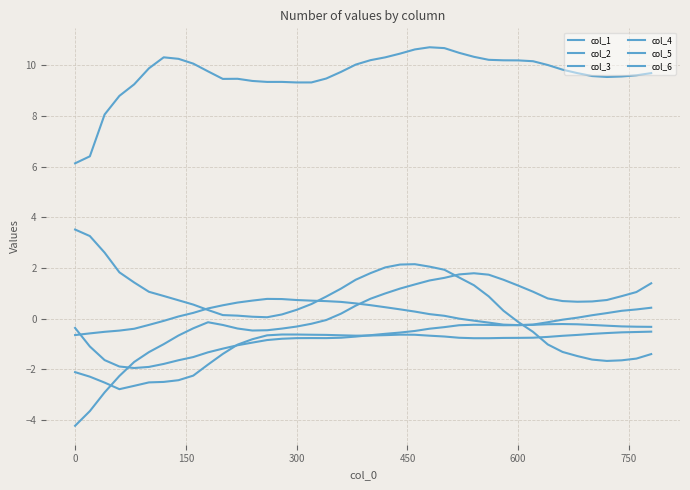

Is this an area chart (filled region under the line)?

No